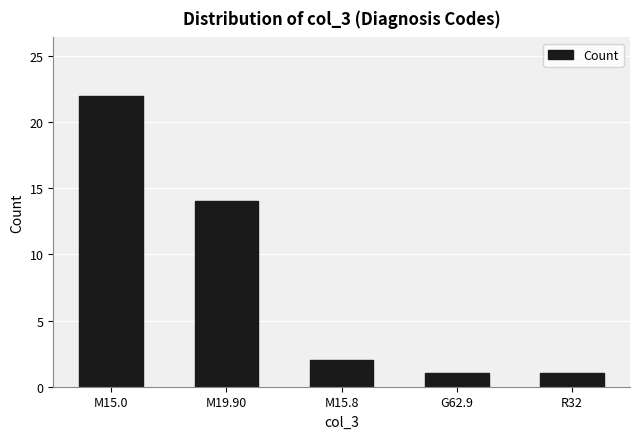

Reading left to right, transcribe all the data shown in this chart.

22	14	2	1	1